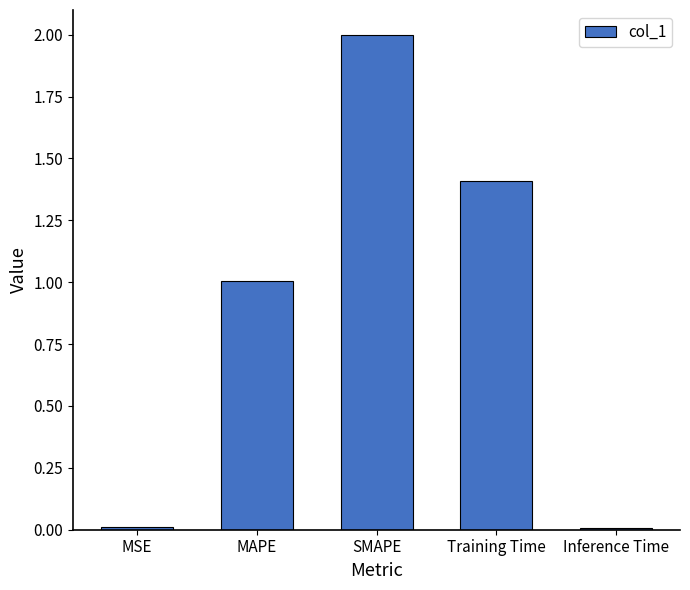

What is the value of the 2nd bar from the left?

1.0